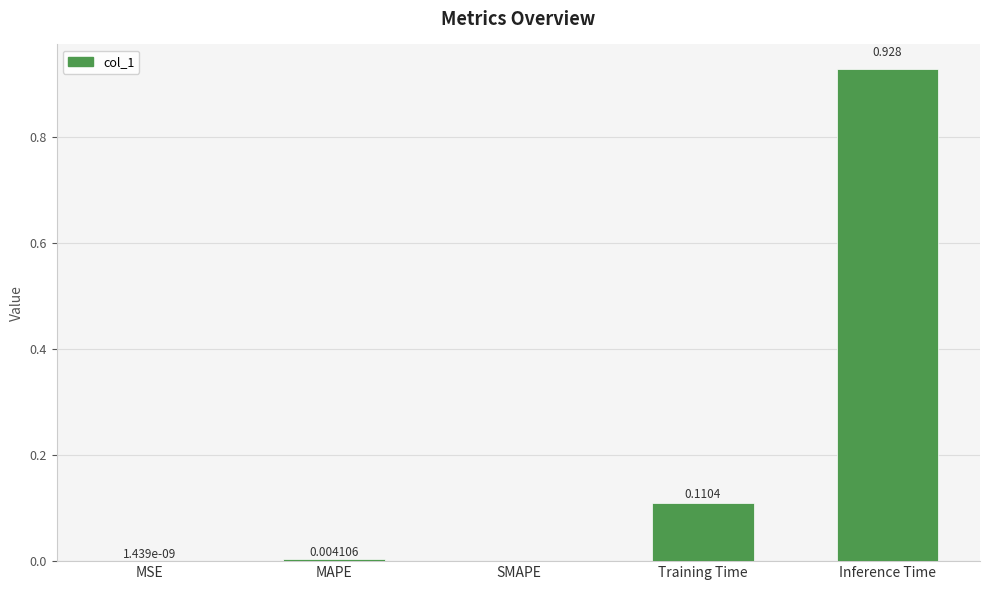

What is the change in value from MSE to Training Time?

+0.1